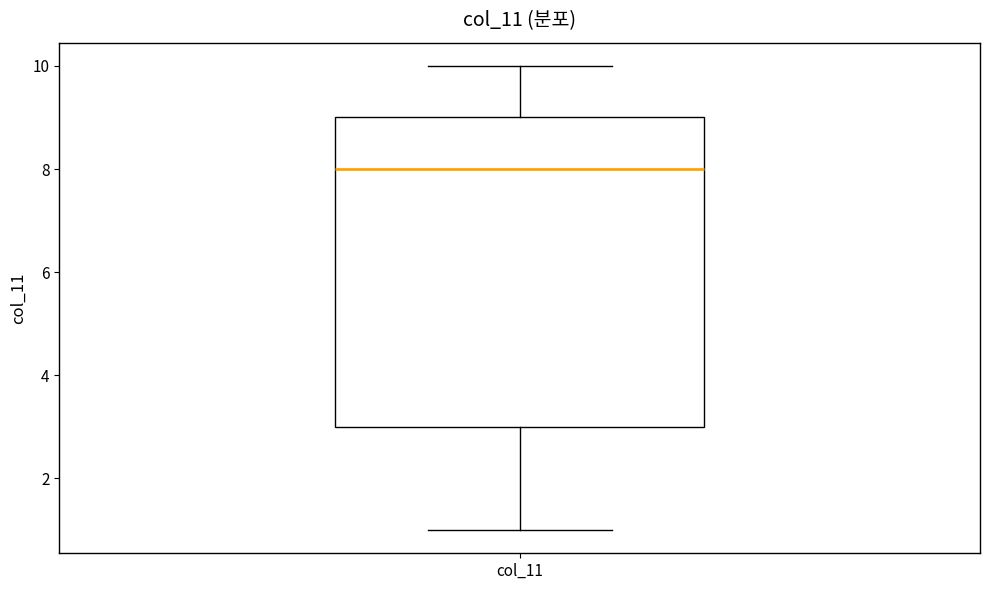

Transcribe this box plot: give where the median line is, the range the box spans, and where the two whiskers end, as read against the y-axis. The values are not printed on the chart, so give them approximately, as read against the axis.

median 8, box 3 to 9, whiskers 1 to 10